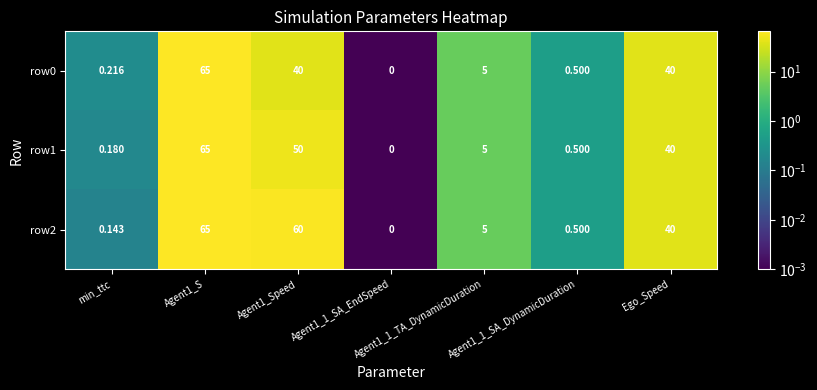

At which label is row1 closest to 32?

Ego_Speed